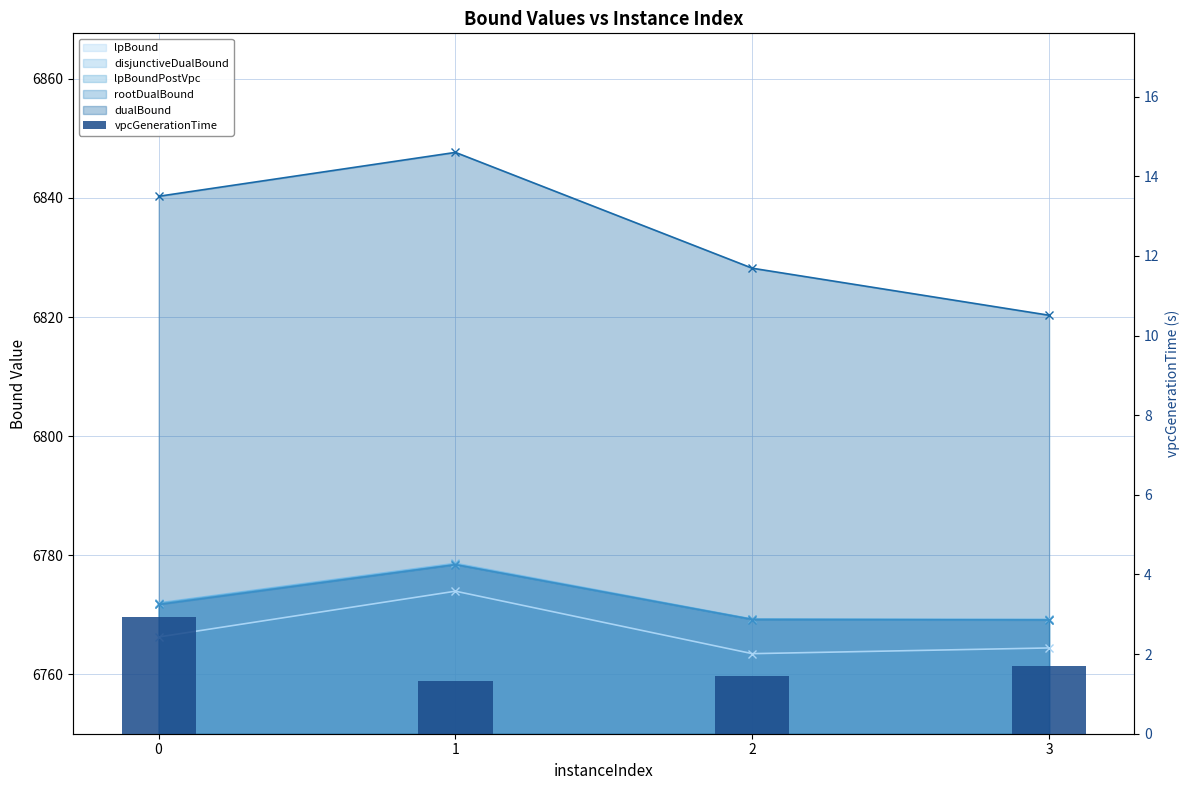

What value does the data have at 3?

1.7